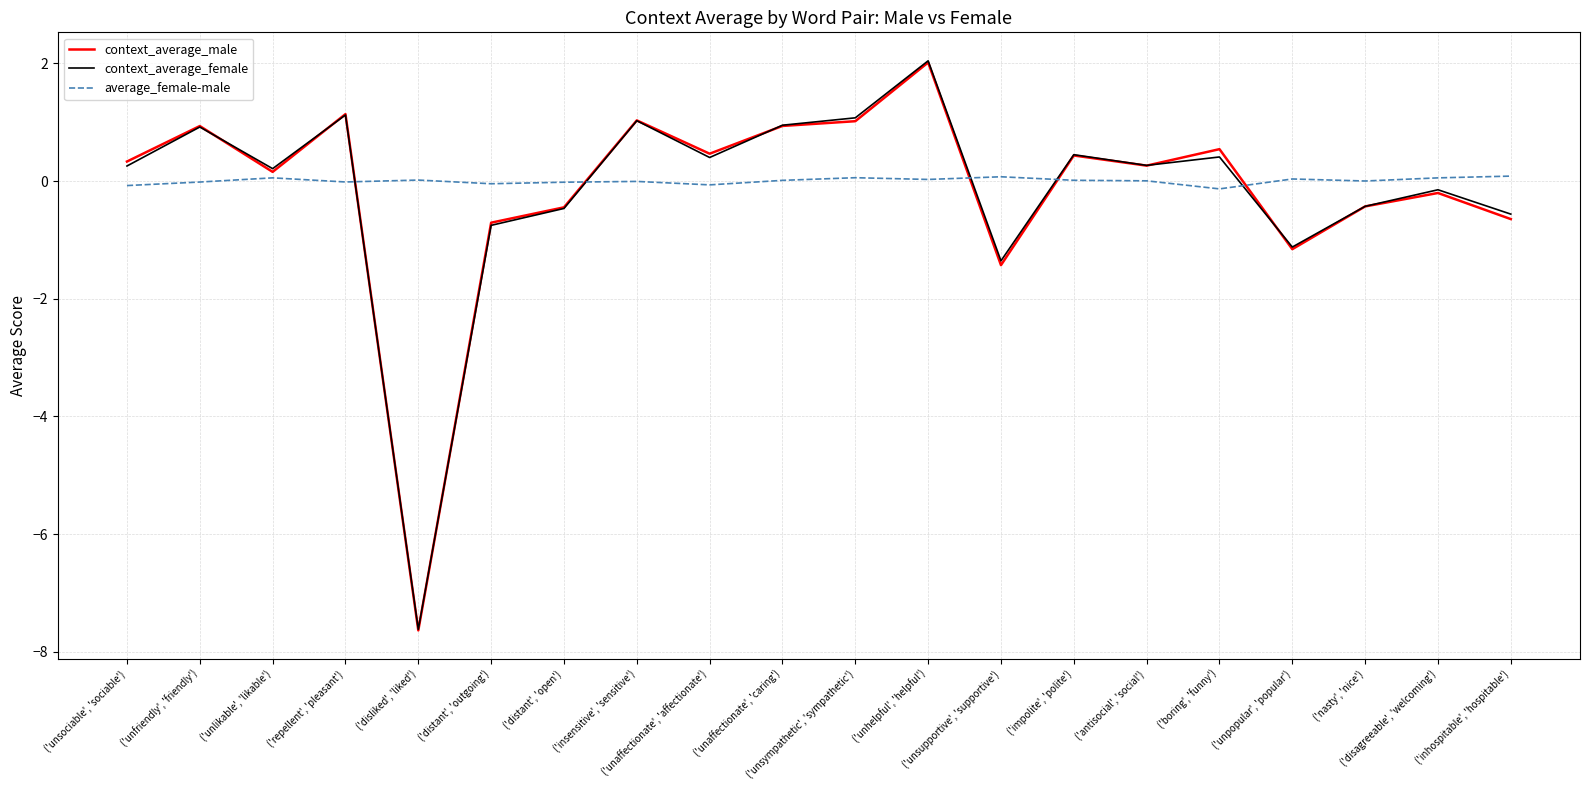

How many lines are shown in the chart?

3